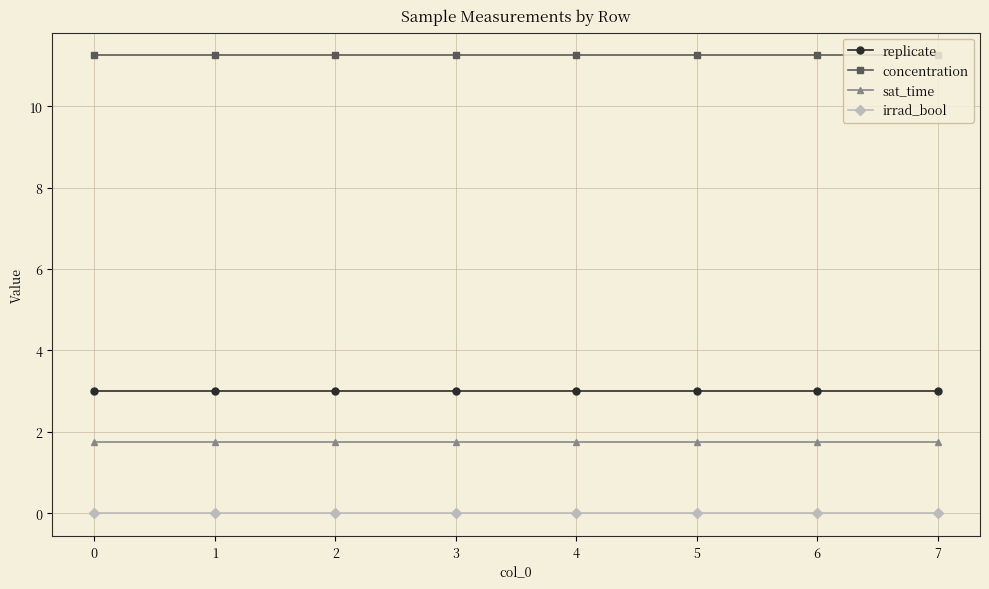

What is the total value across all series at 1?

16.0